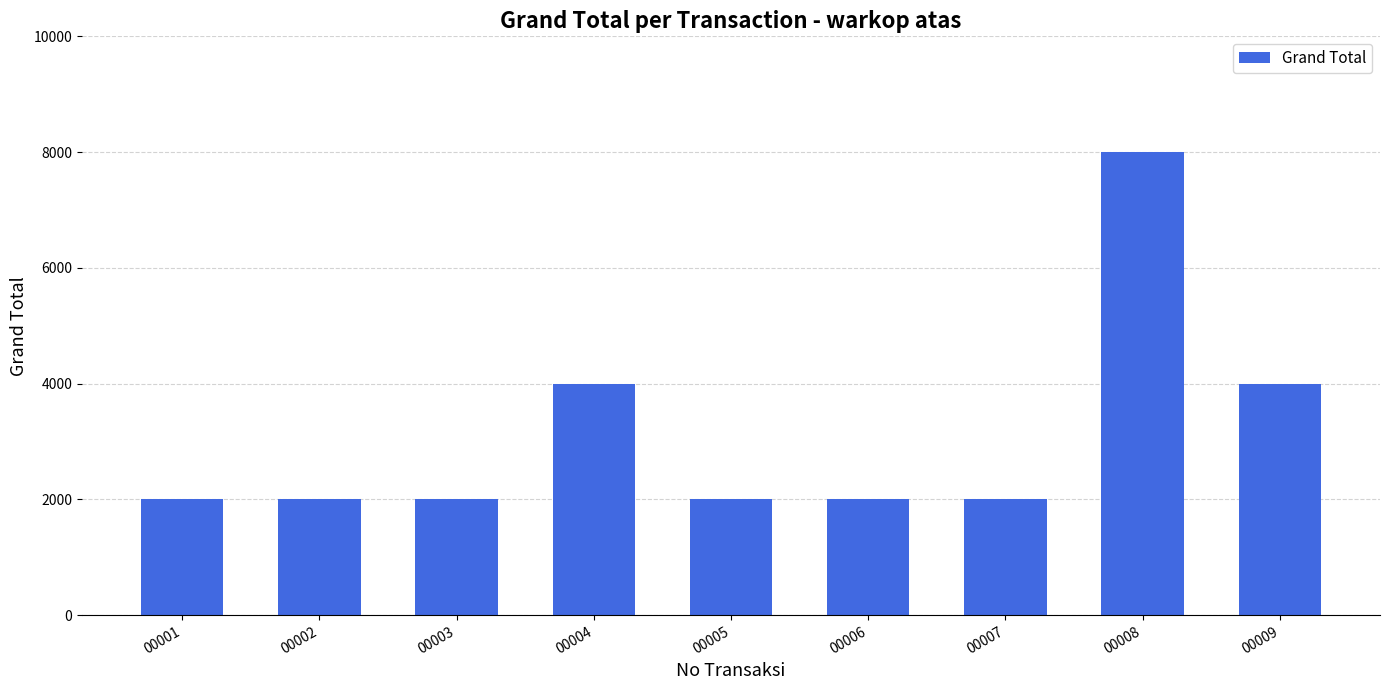

Approximately how many times larger is the value at 00003 compared to 00007?

1.0